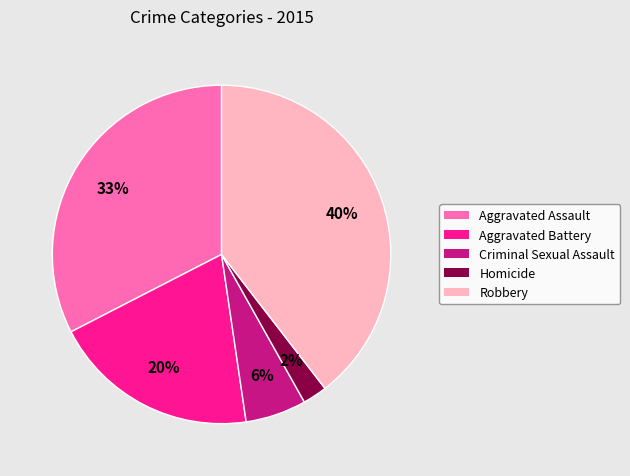

Which slice is the largest?

Robbery